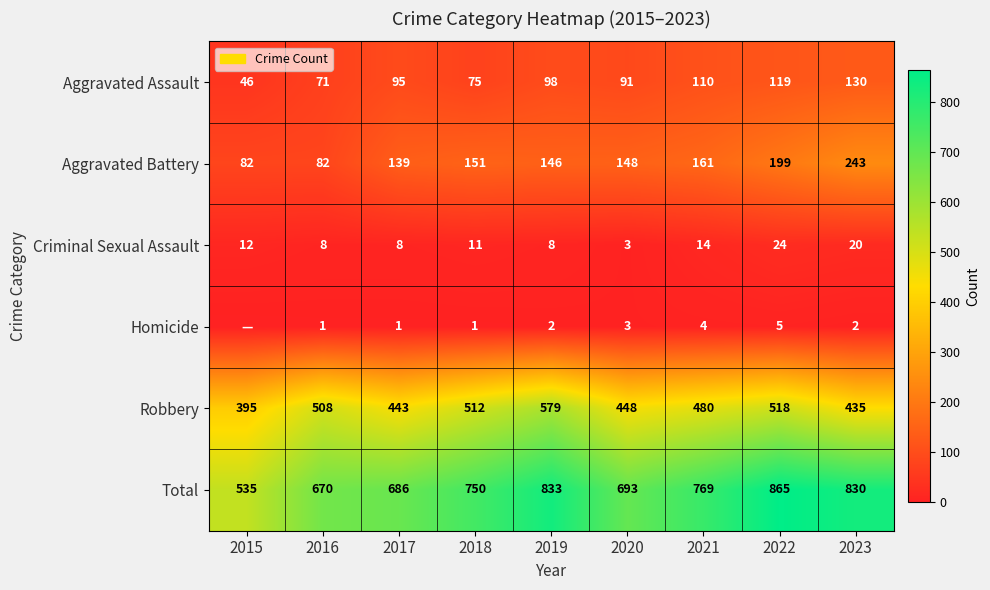

What is the difference between the maximum and minimum values in the Aggravated Battery series?

161